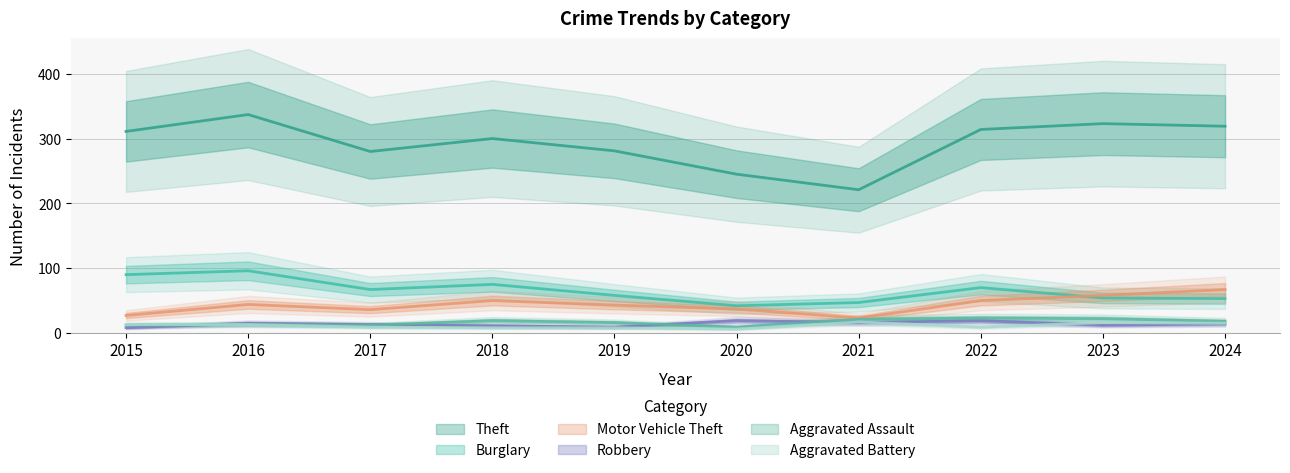

Rank the categories by Motor Vehicle Theft value from highest to lowest.

2024, 2023, 2018, 2022, 2016, 2019, 2020, 2017, 2015, 2021